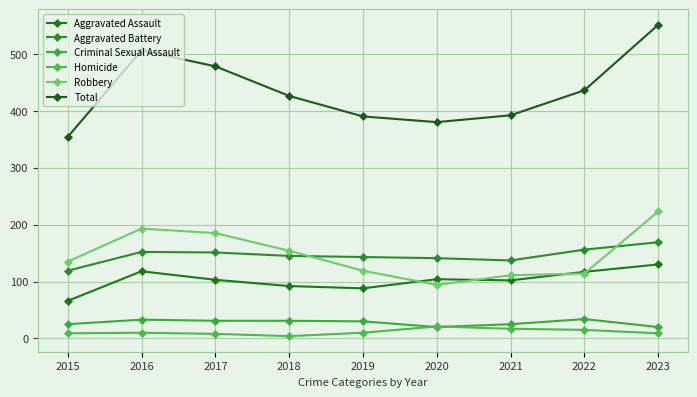

Rank the series by their maximum value, from lowest to highest.

Homicide, Criminal Sexual Assault, Aggravated Assault, Aggravated Battery, Robbery, Total